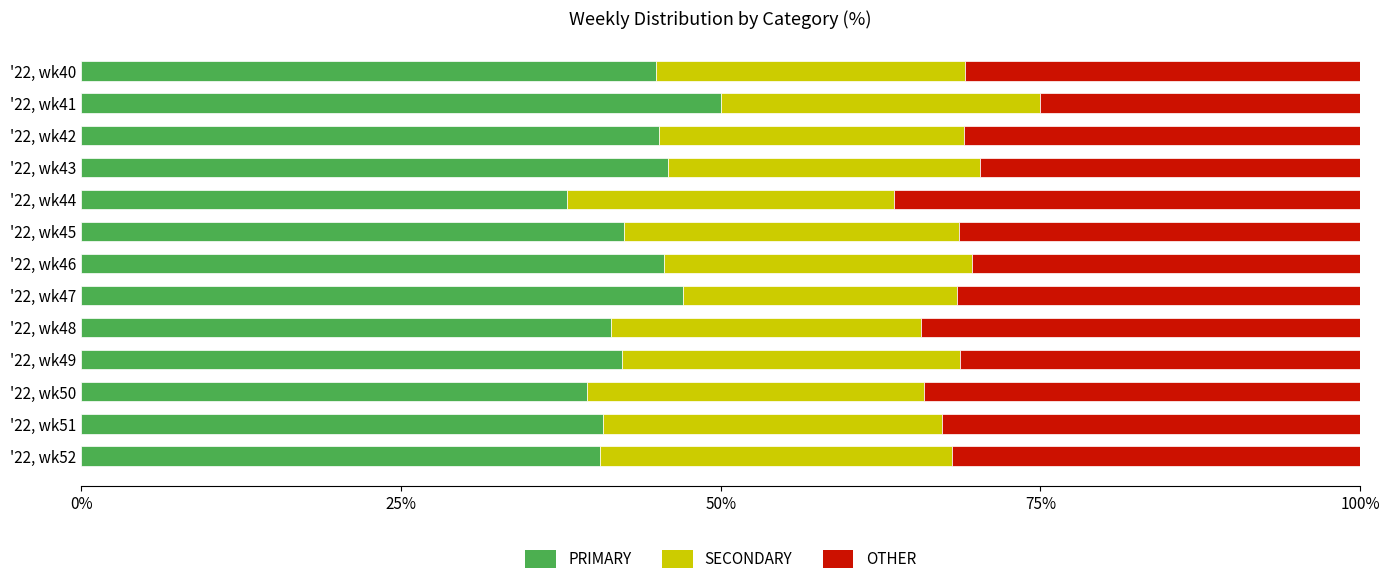

What is the difference between the maximum and minimum values in the PRIMARY series?

12.0